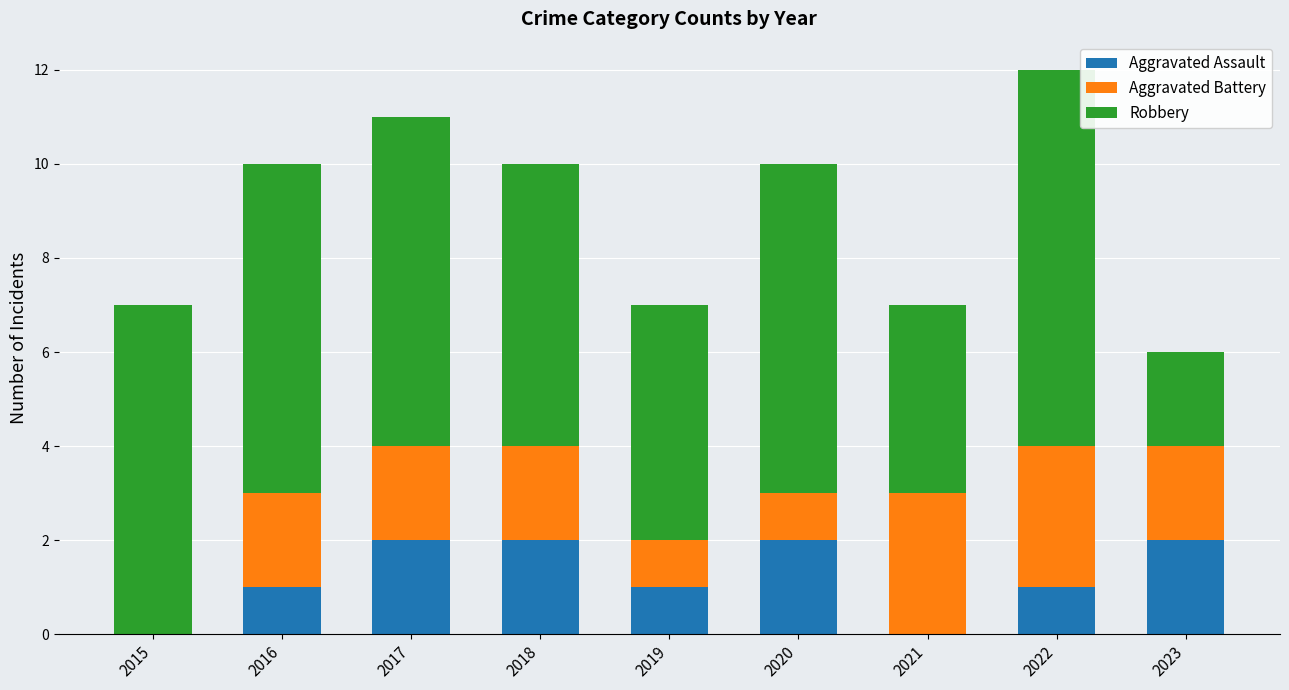

What are all the series names shown in the legend?

Aggravated Assault, Aggravated Battery, Robbery